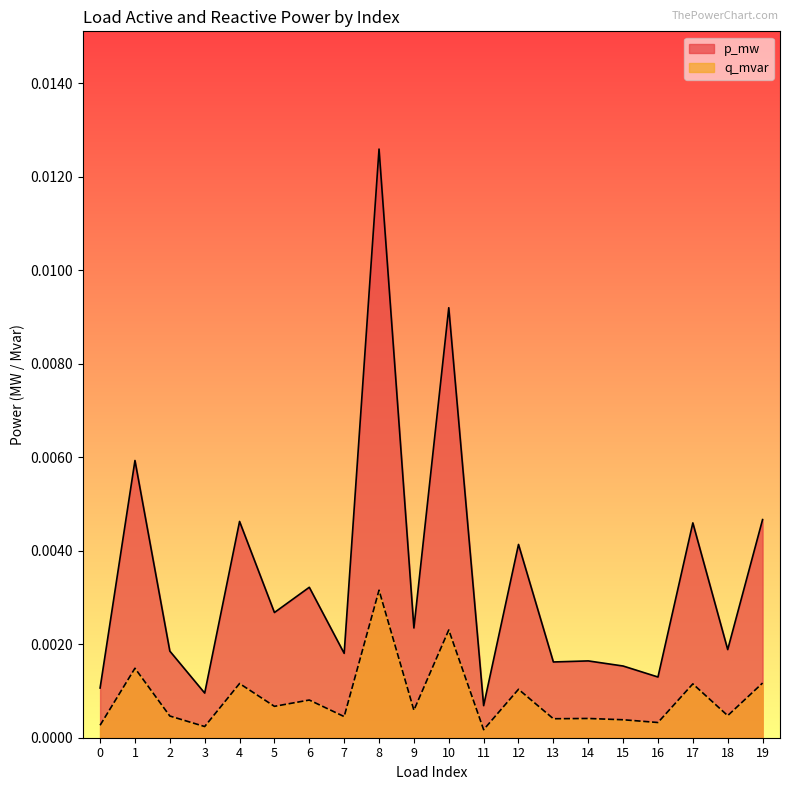

In p_mw, how many points are lower than both neighbors (excluding endpoints)?

8